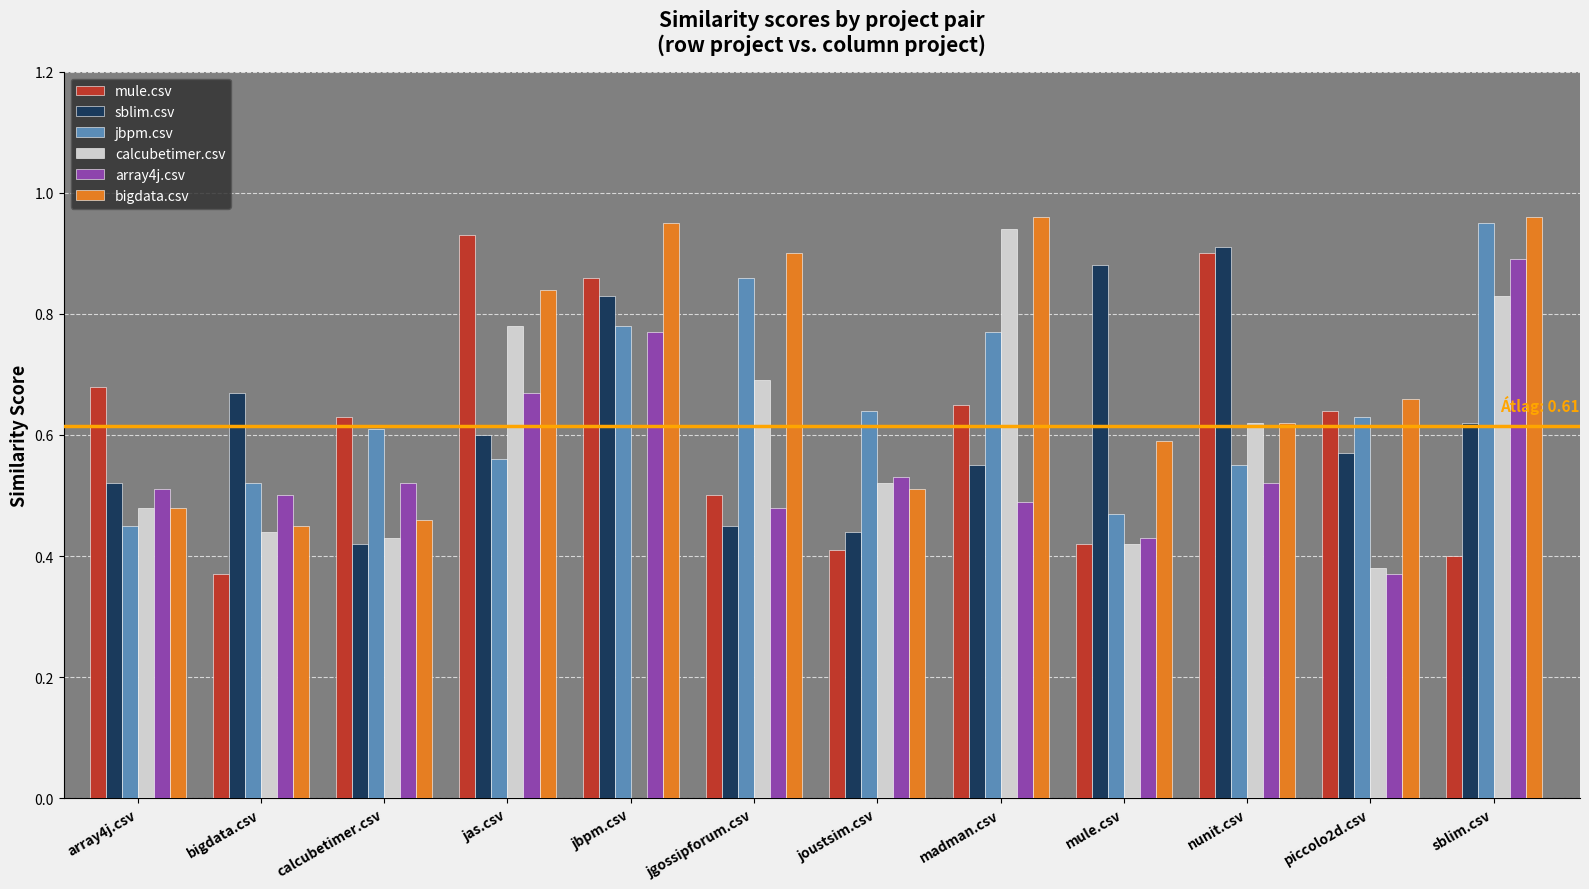

What is the total value across all series at nunit.csv?

4.1